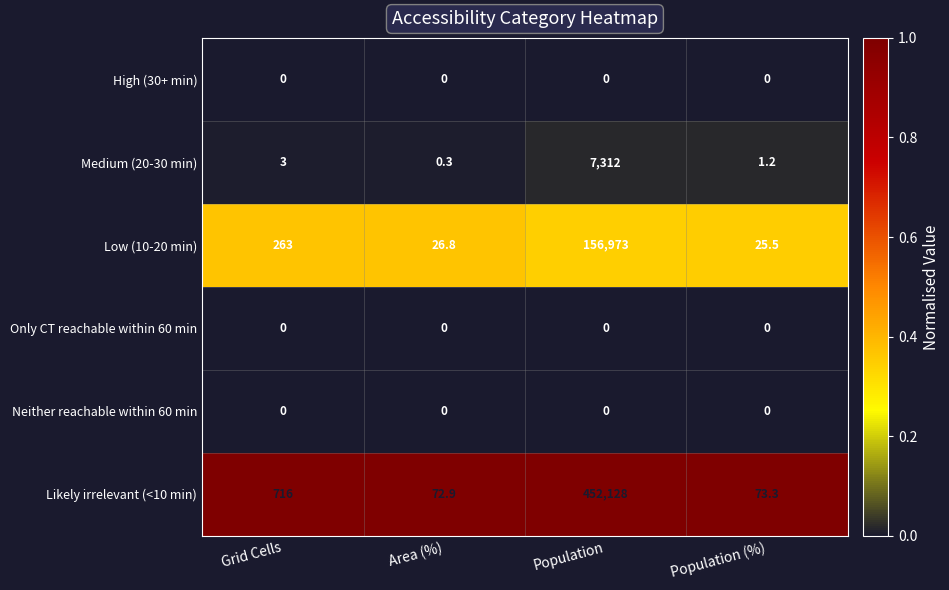

At which category does the chart reach its peak across all series?

Population